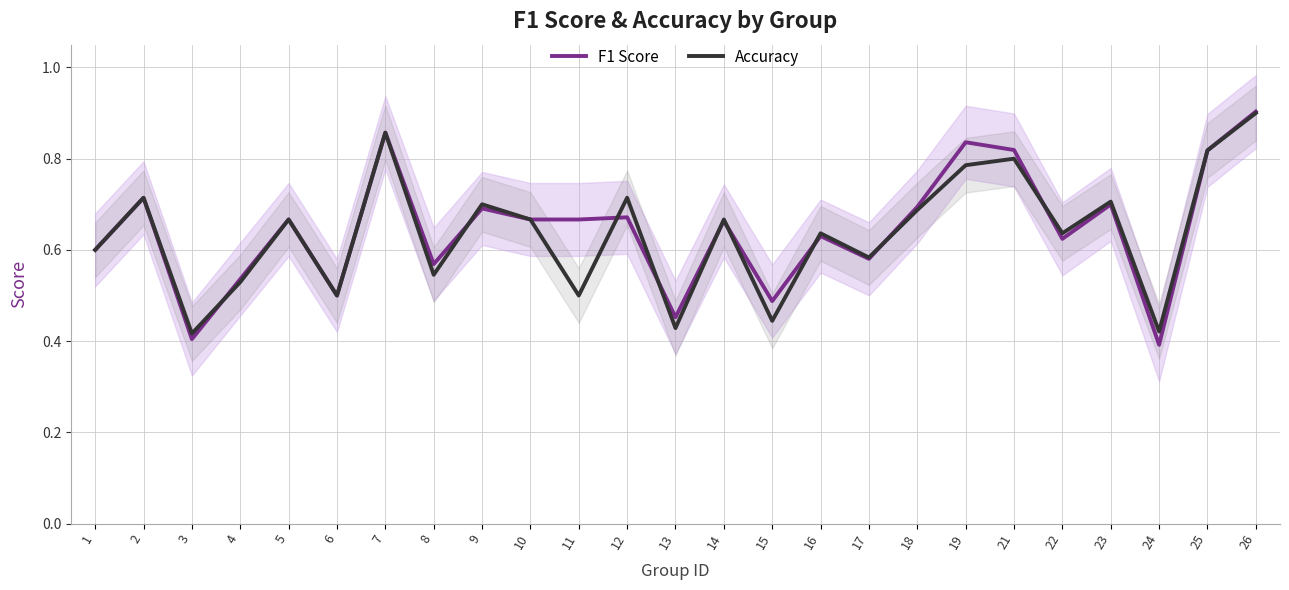

How many times do Accuracy and F1 Score cross each other?

9